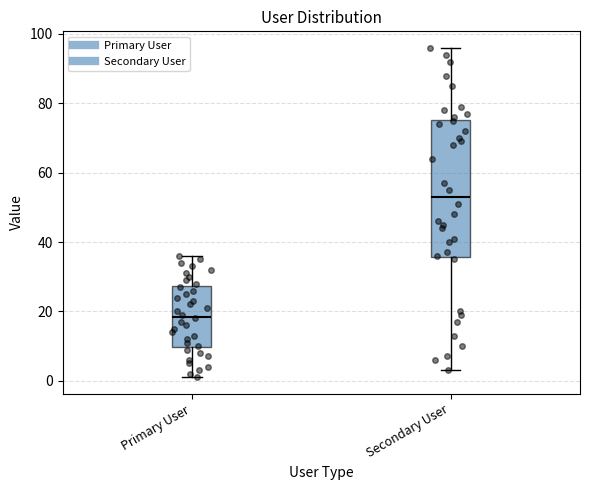

Where does the upper whisker of the box for Primary User end on the y-axis? The values are not printed on the chart, so give them approximately, as read against the axis.

36